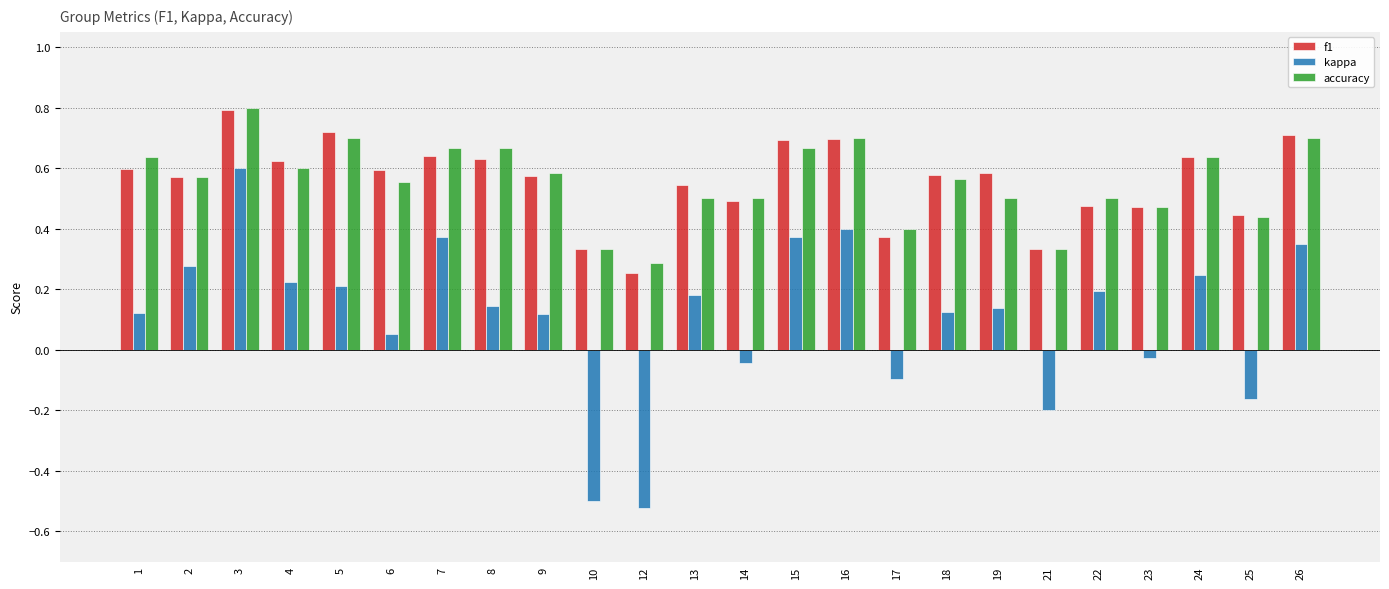

How many f1 values are between 0 and 1?

24